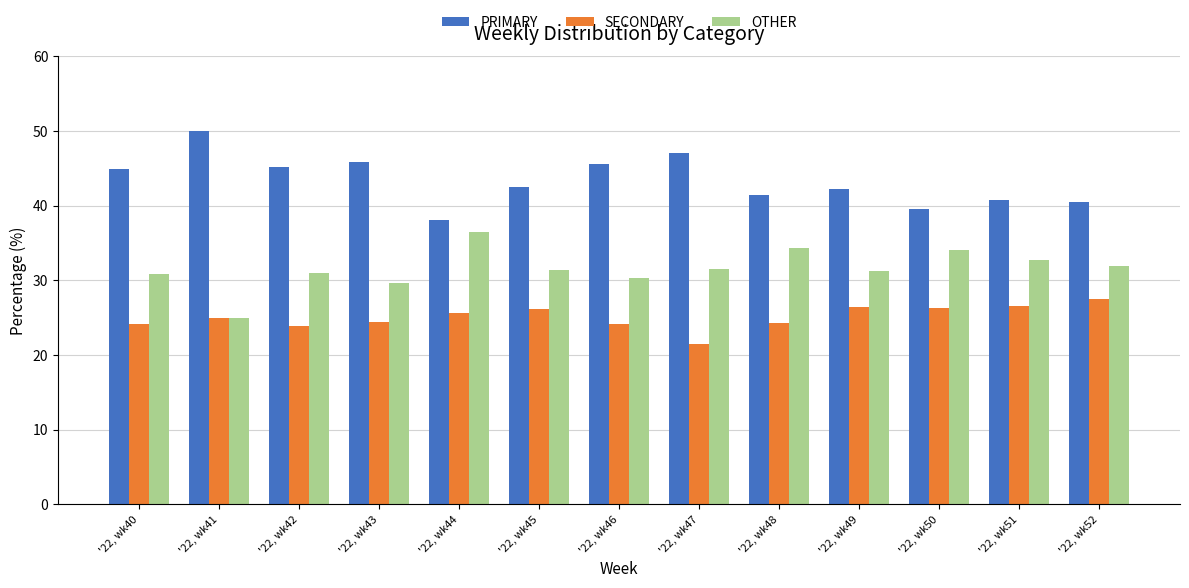

What is the difference between the second highest and minimum values in the OTHER series?

9.3